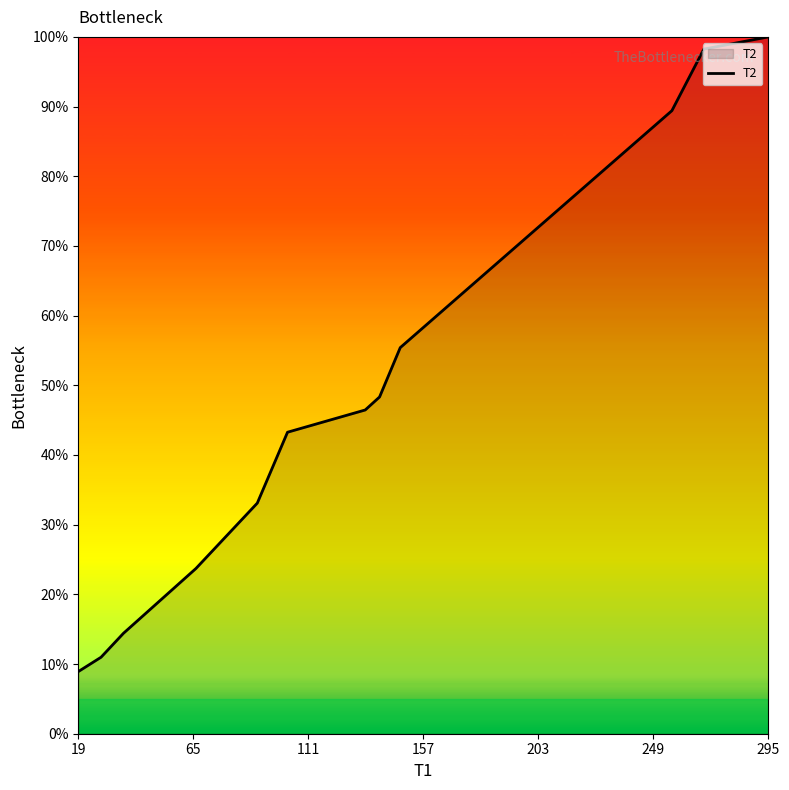

Does the chart have visible grid lines?

No